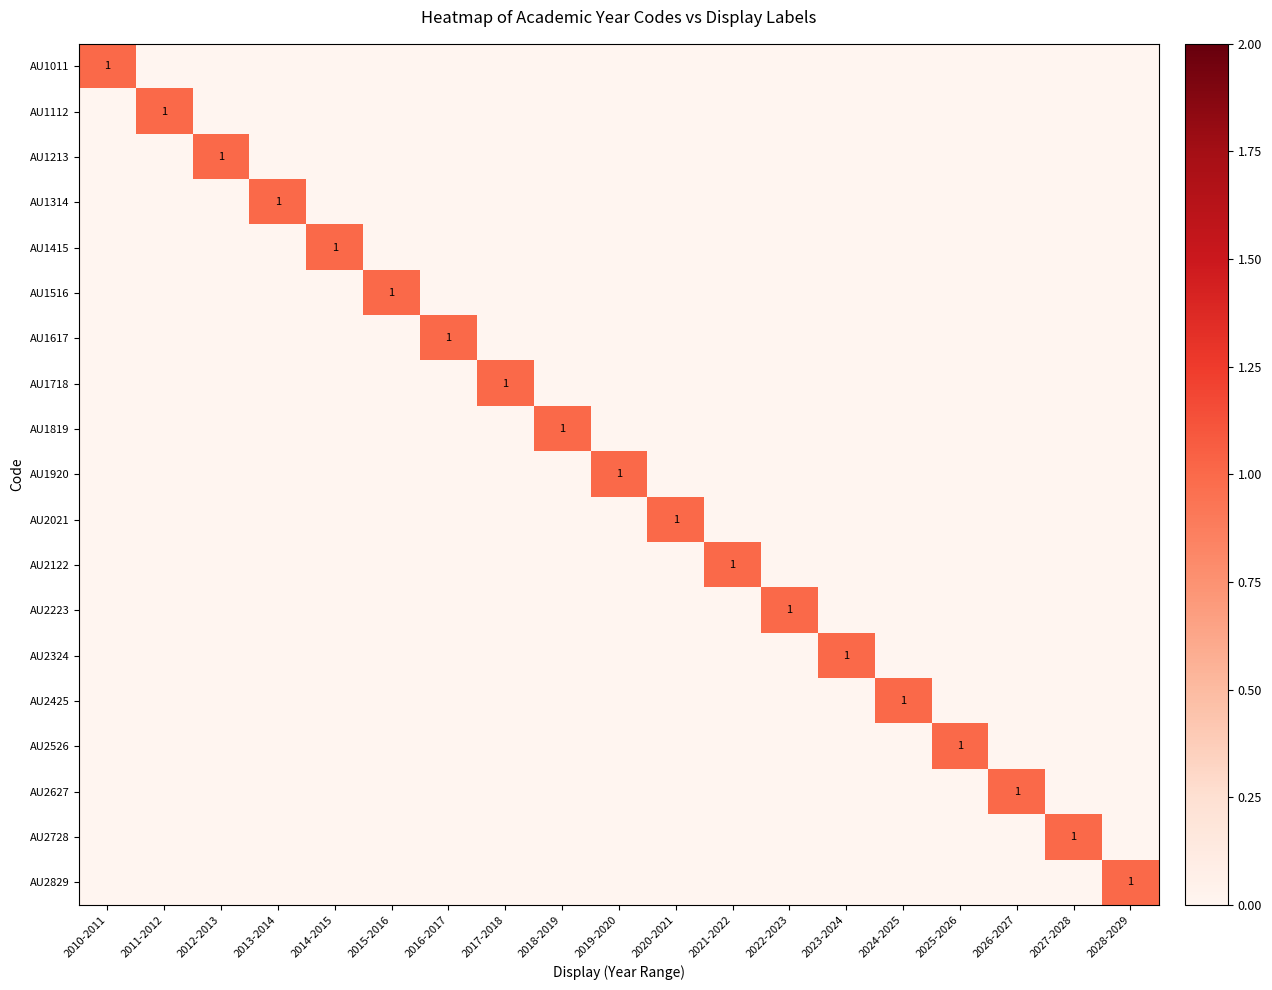

The value of AU2122 at 2025-2026 is 0. True or false?

True